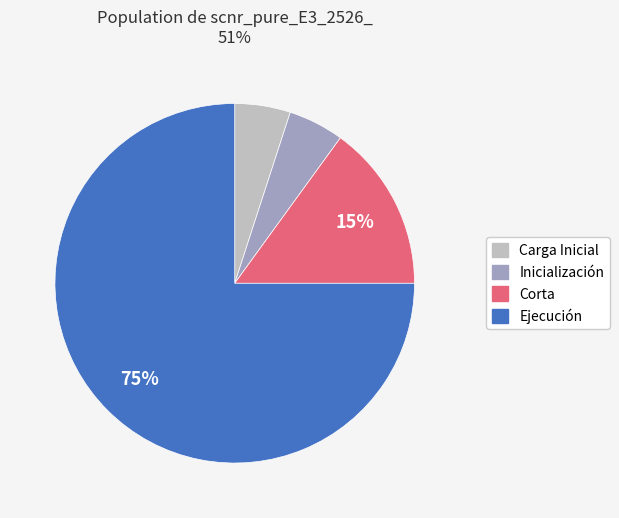

Does any single category account for the majority?

Yes